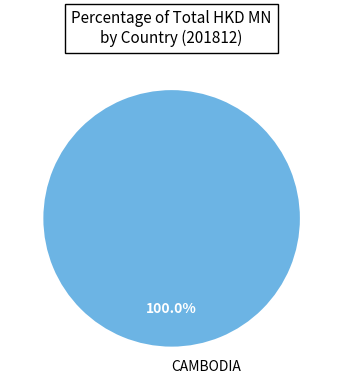

Rank the categories by value from highest to lowest.

CAMBODIA